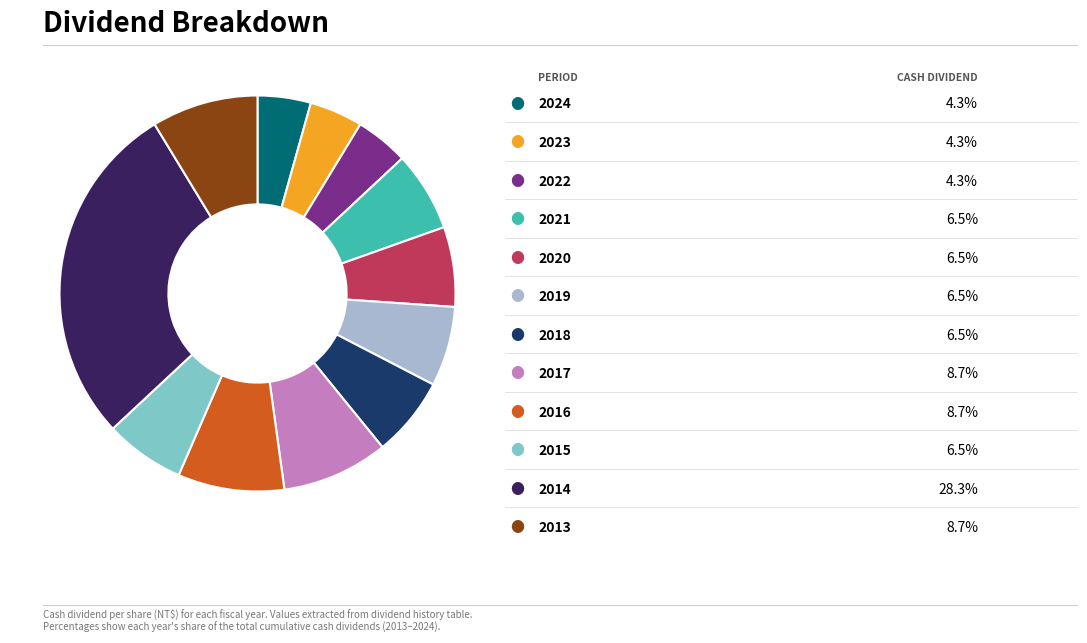

Is there any slice that represents more than half of the pie?

No